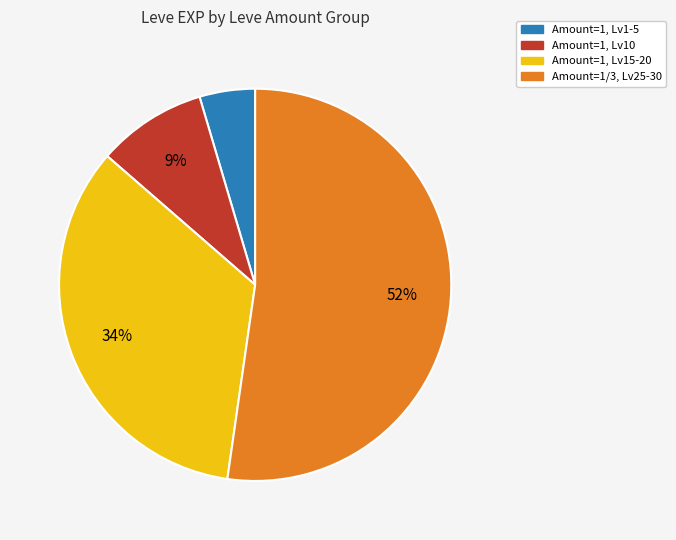

To the nearest percent, what is the average slice percentage?

25%